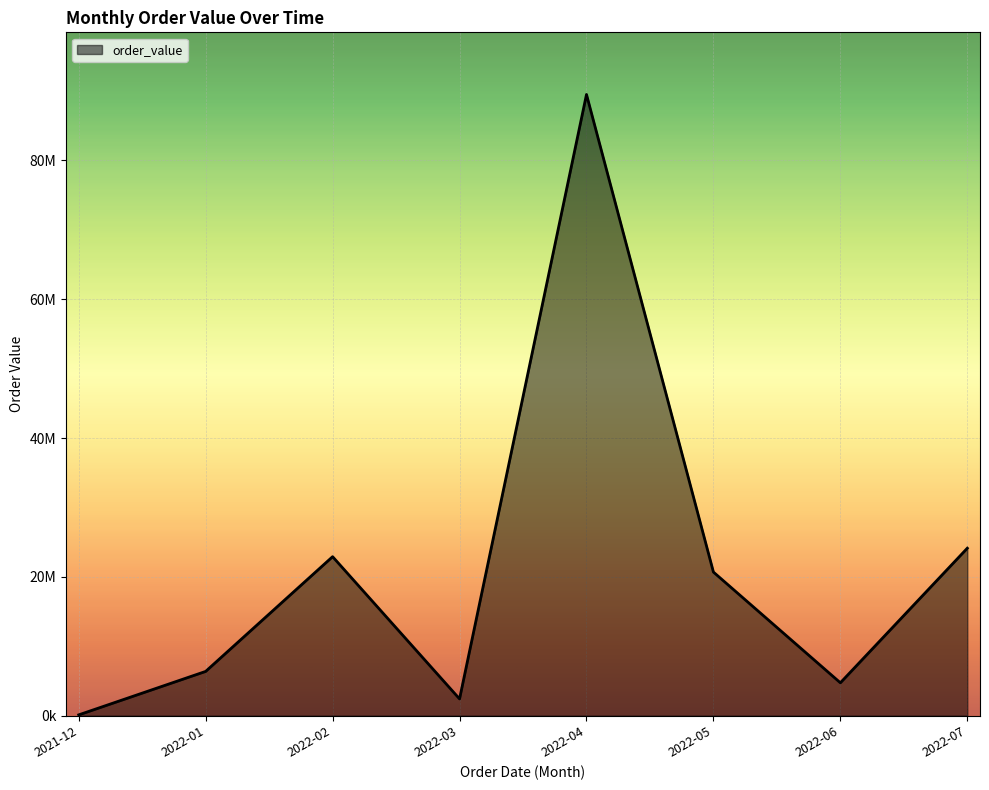

Does the chart display data point markers on the line(s)?

No